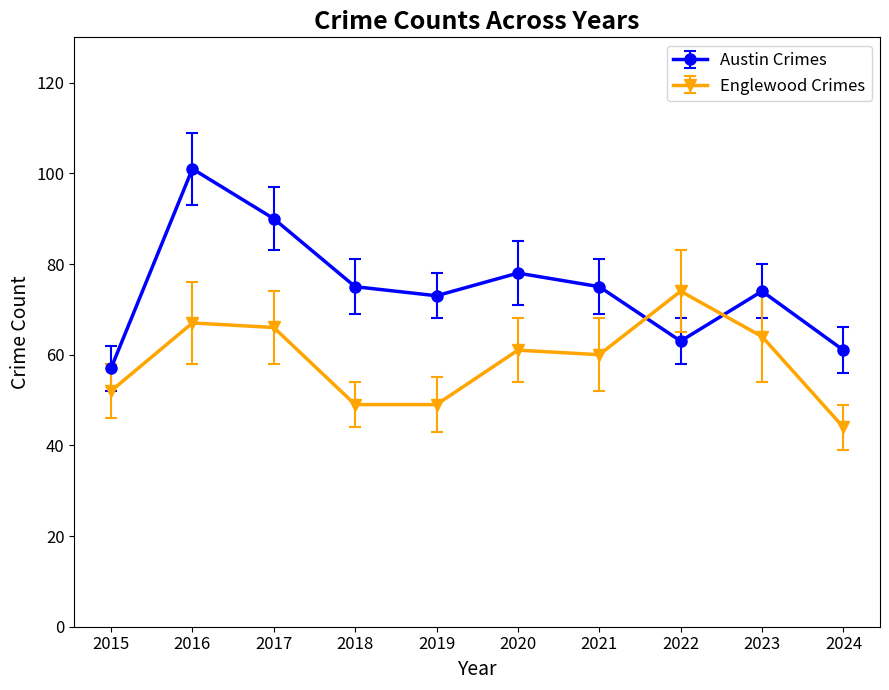

After their last crossing, which series has the higher values: Englewood Crimes or Austin Crimes?

Austin Crimes